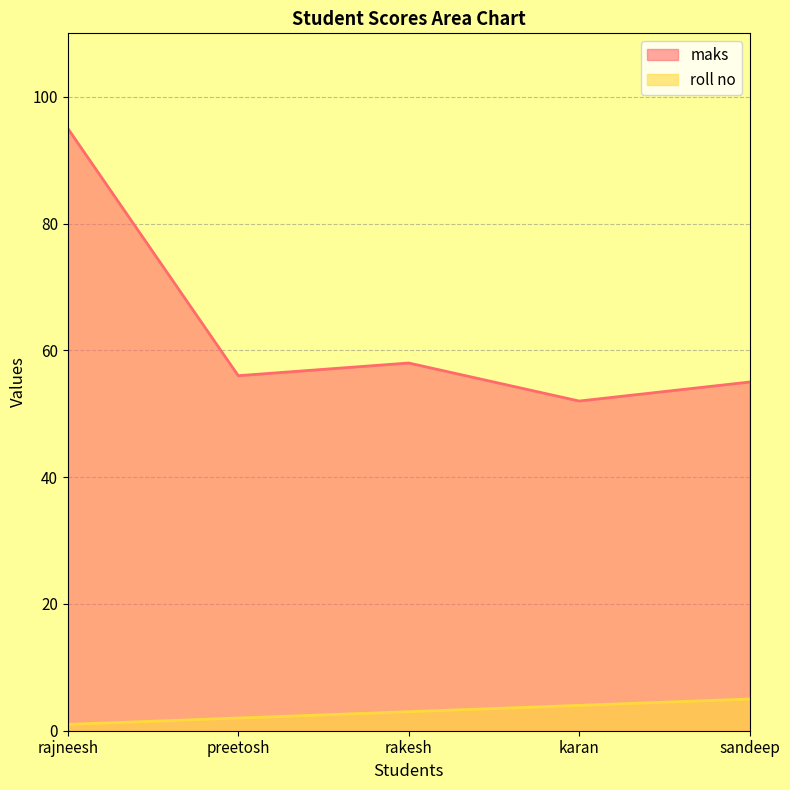

Between rakesh and preetosh, which is larger?

rakesh